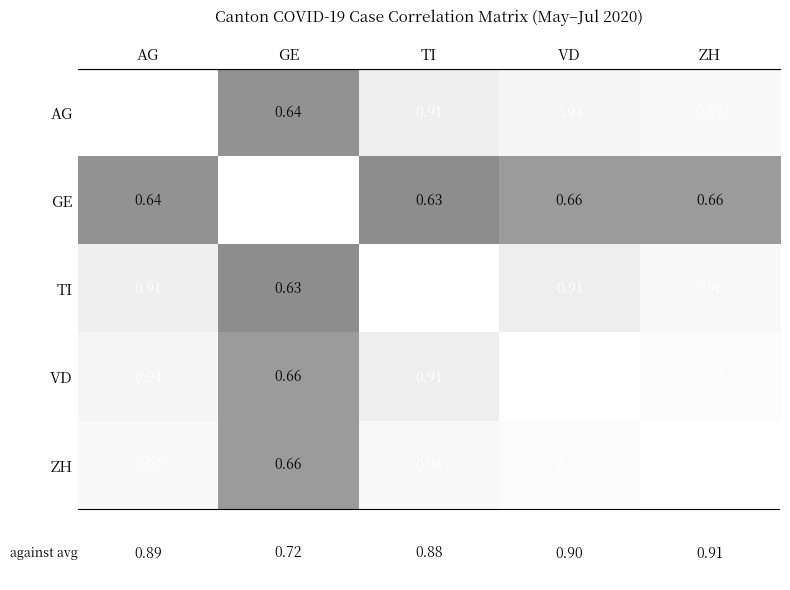

Is the value of AG at VD greater than the value of TI at TI?

No